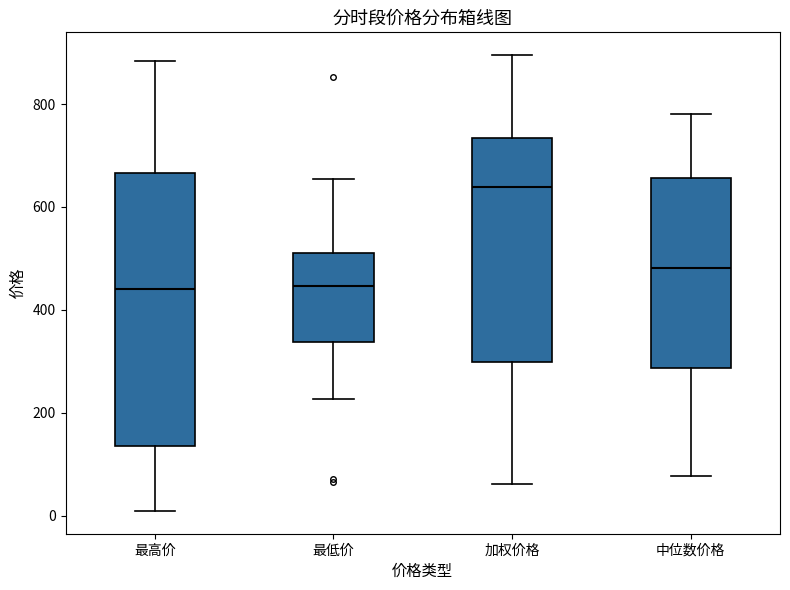

Comparing the boxes themselves (not the whiskers), which one is the tallest?

最高价